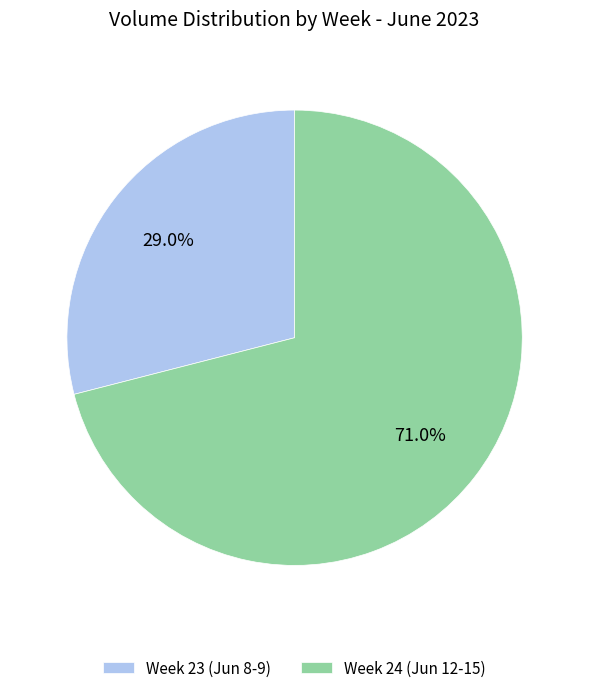

Approximately how many times larger is the value at Week 23 (Jun 8-9) compared to Week 24 (Jun 12-15)?

0.4